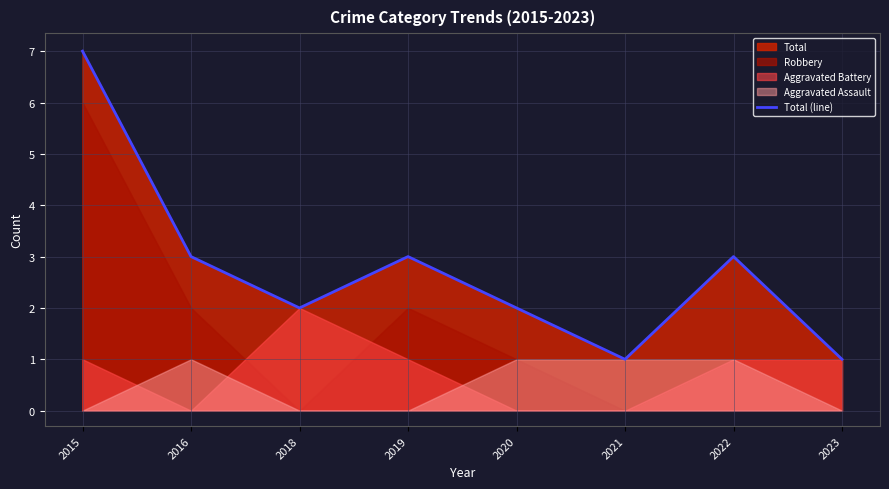

What is the difference between the maximum and minimum values?

6